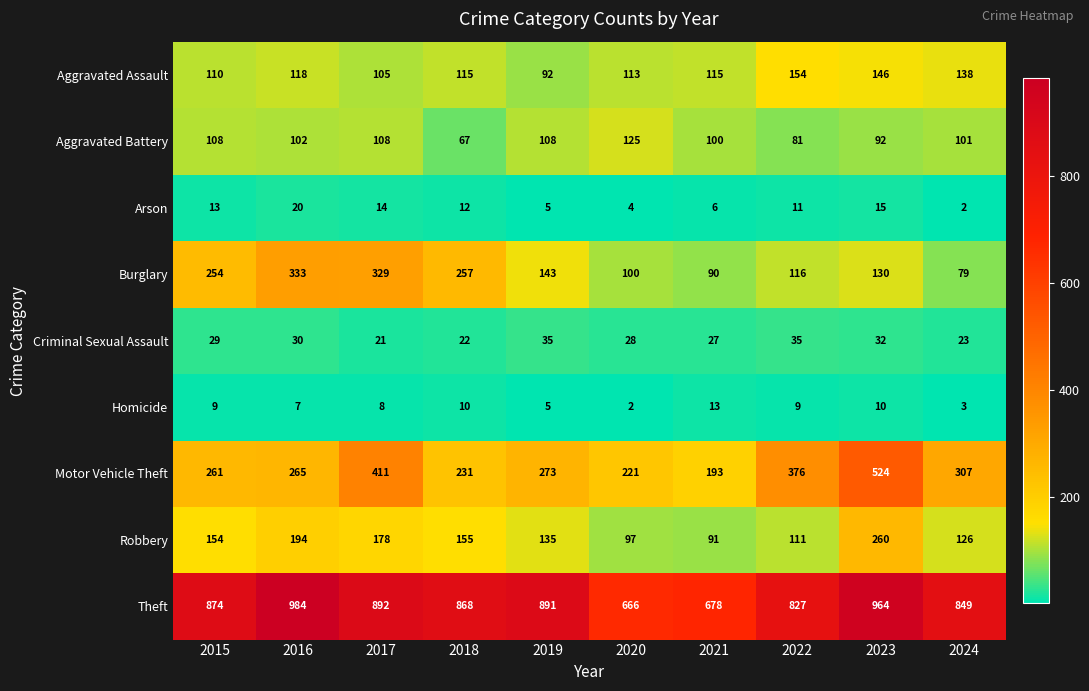

What is the sum of the Aggravated Battery values at 2024 and 2019?

209